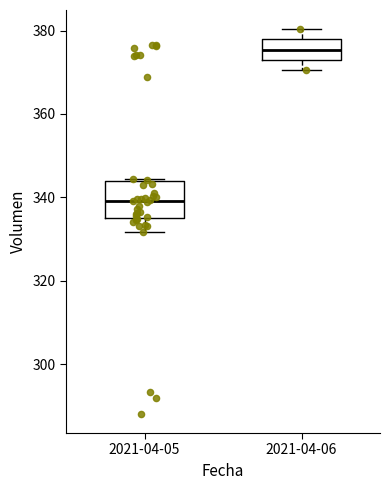

Which box's median line is the lowest?

2021-04-05